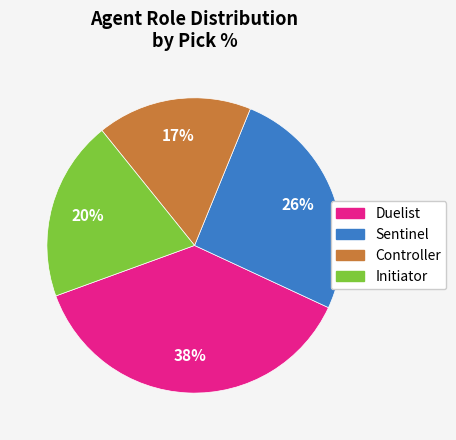

To the nearest percent, what is the combined percentage of Duelist and Sentinel?

63%